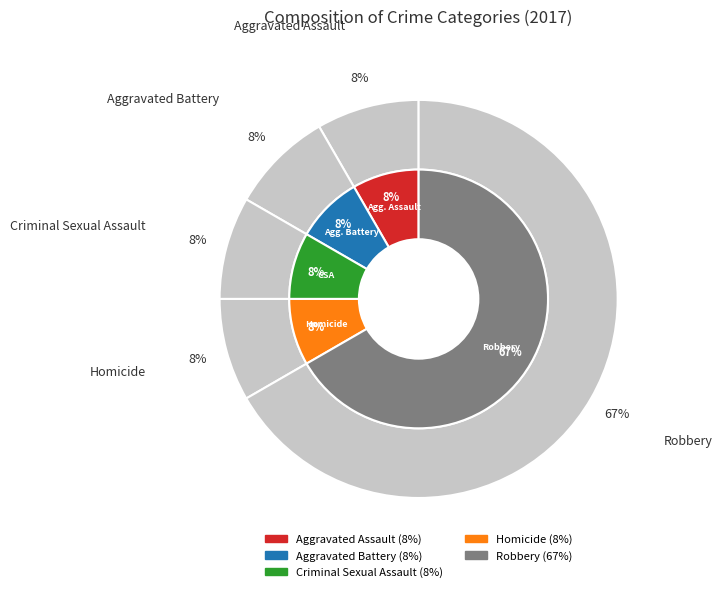

Rank the categories by value from lowest to highest.

Aggravated Assault, Aggravated Battery, Criminal Sexual Assault, Homicide, Robbery